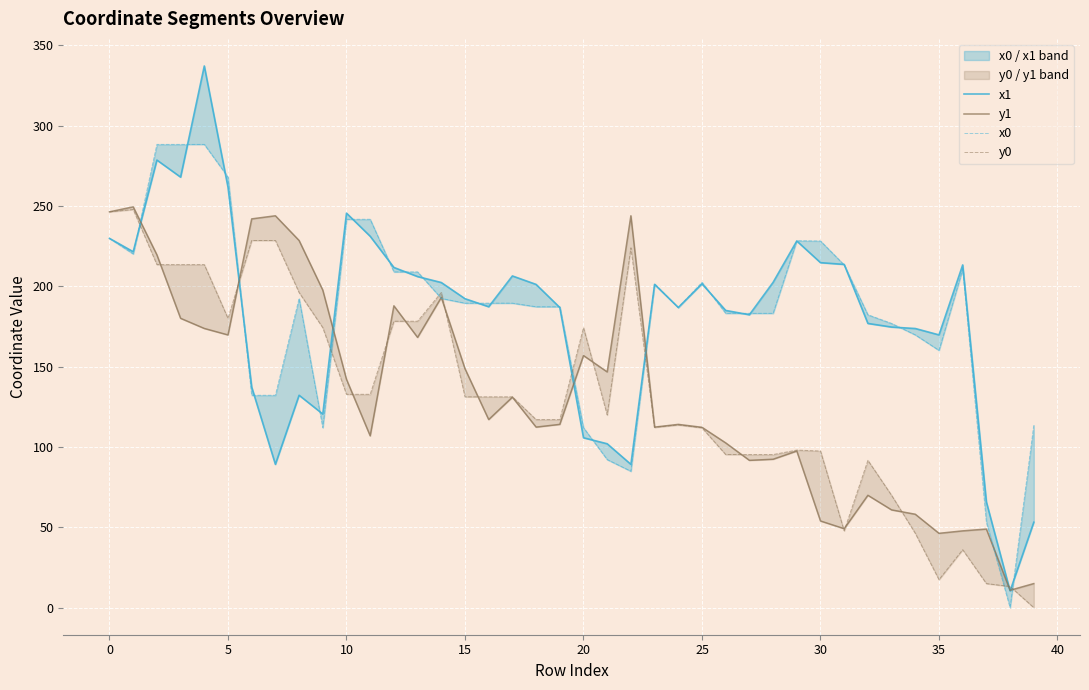

How many times do y1 and y0 cross each other?

14